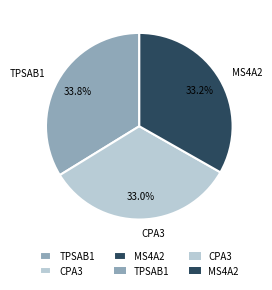

What percentage is NOT represented by MS4A2?

66.8%